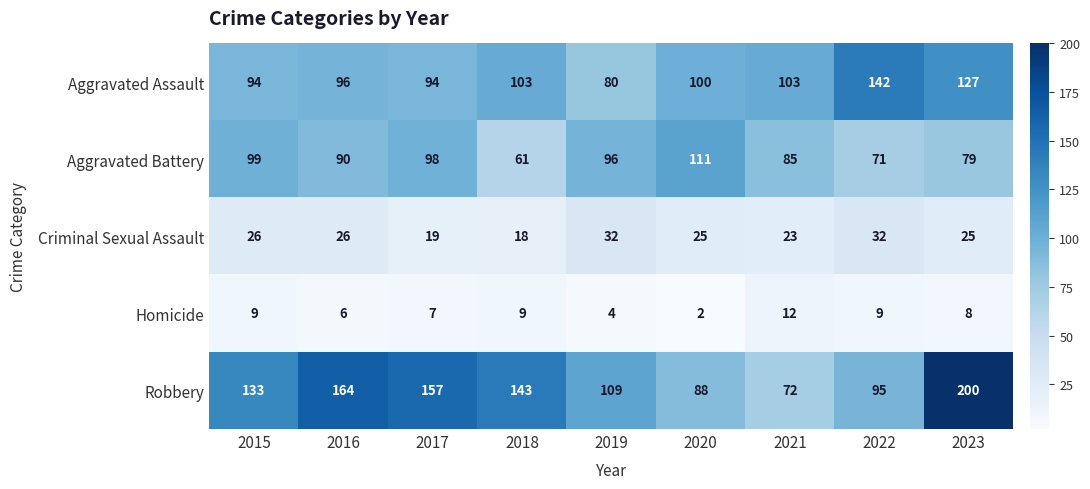

At which label is Aggravated Battery closest to 86?

2021